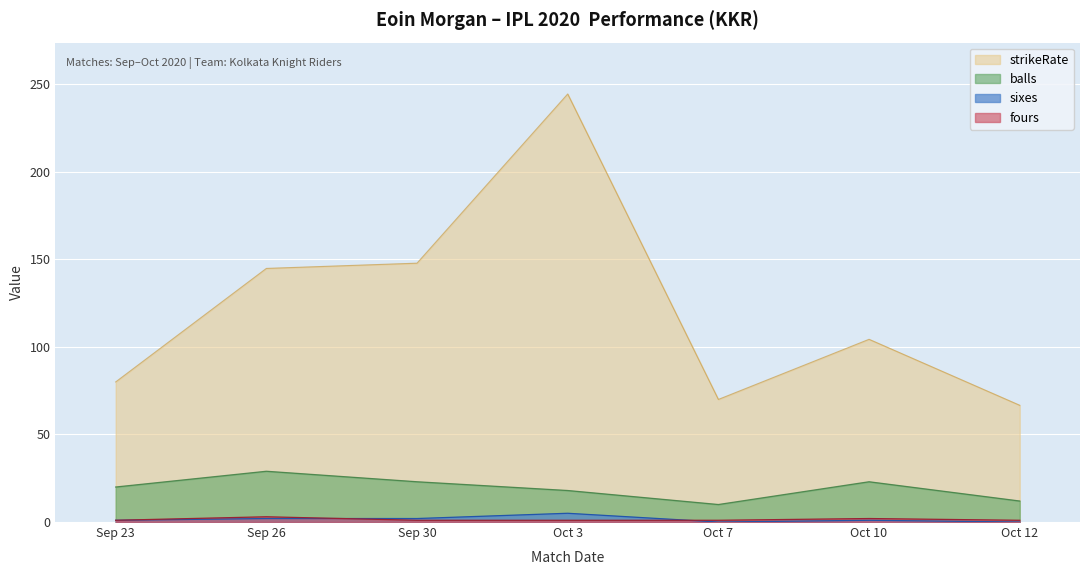

List the labels in order of fours value, largest first.

Sep 26, Oct 10, Sep 23, Sep 30, Oct 3, Oct 7, Oct 12